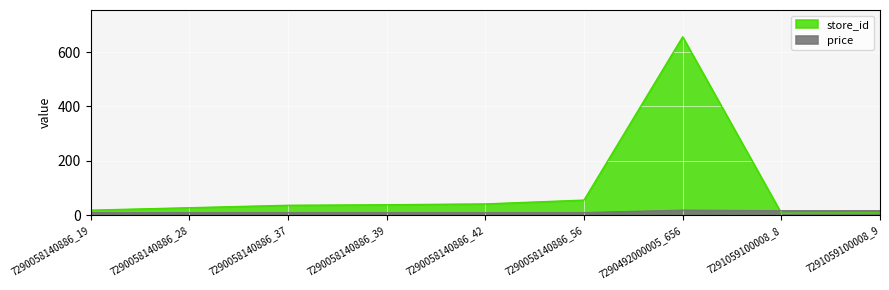

At how many categories does at least one series exceed 285?

1